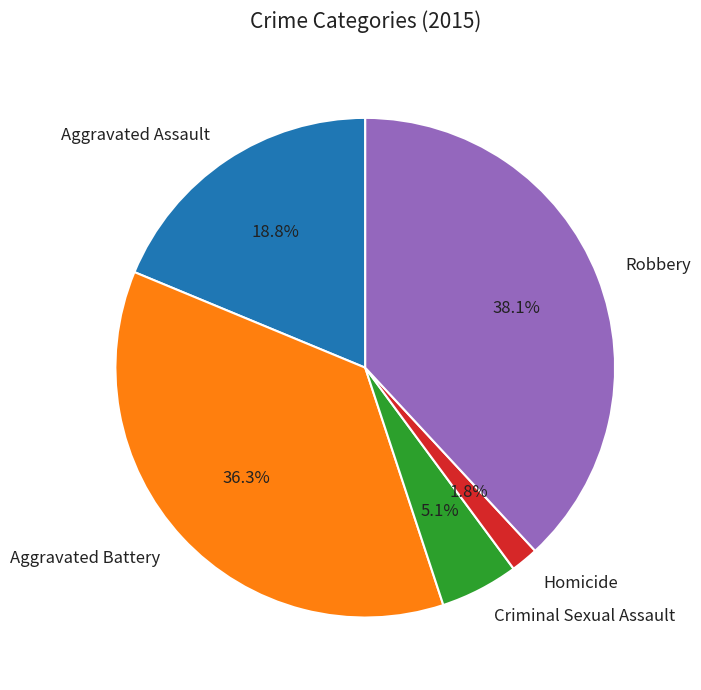

Is it true that Criminal Sexual Assault is 5% of the pie?

True